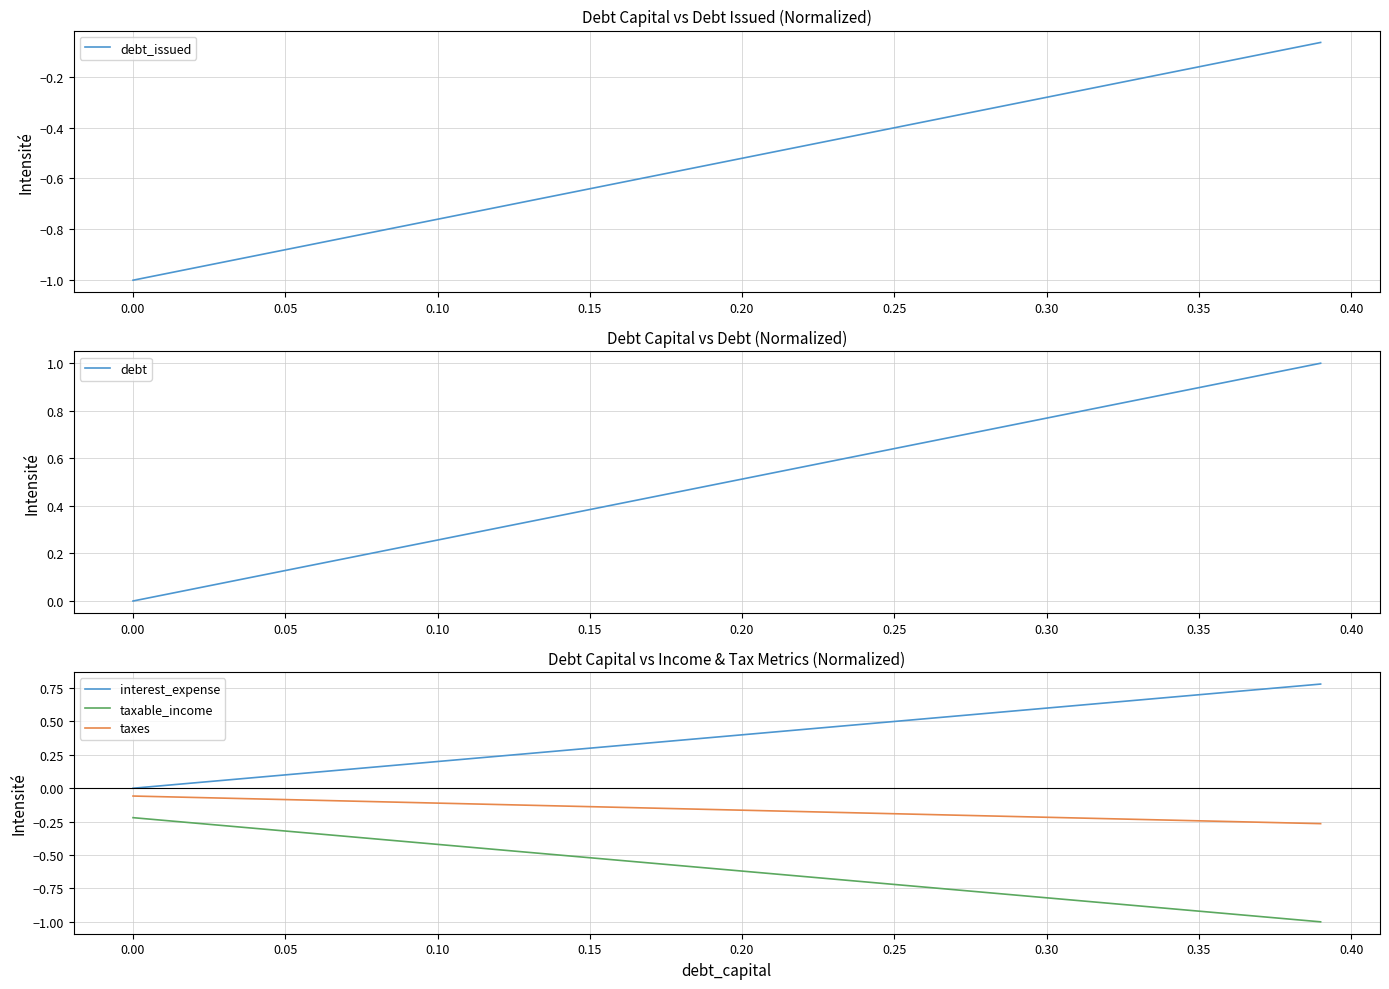

How many series are shown in this chart?

5